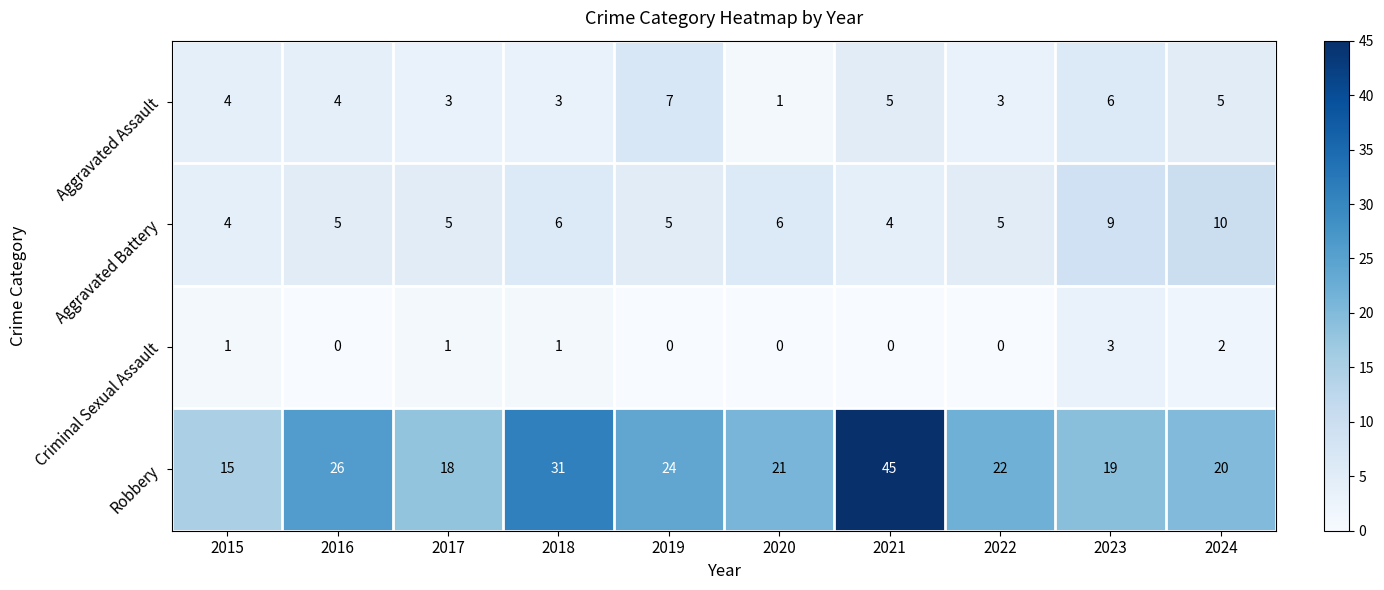

At which category is the sum across all series the highest?

2021